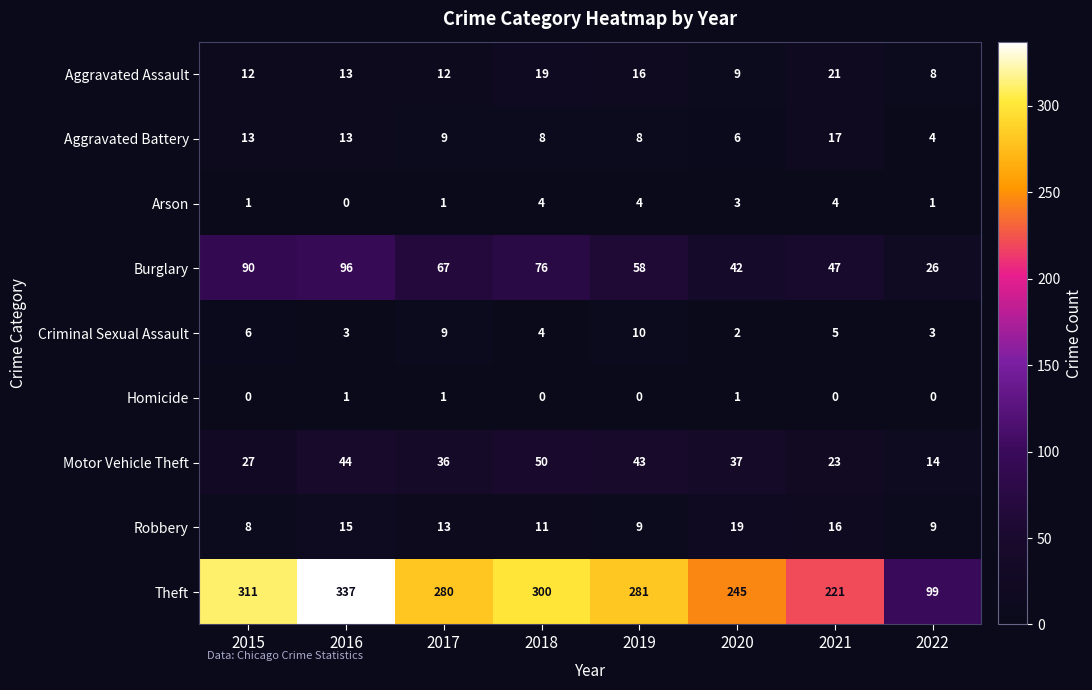

What is the difference between the maximum and minimum values in the Motor Vehicle Theft series?

36